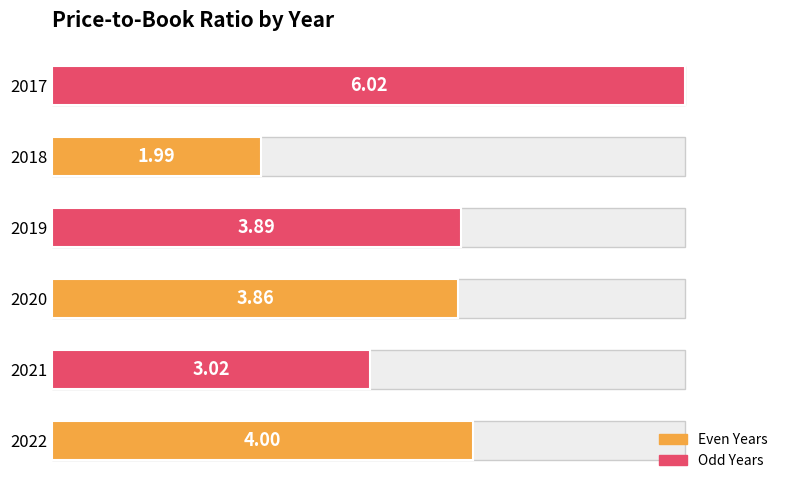

Count the number of categories in the chart.

6